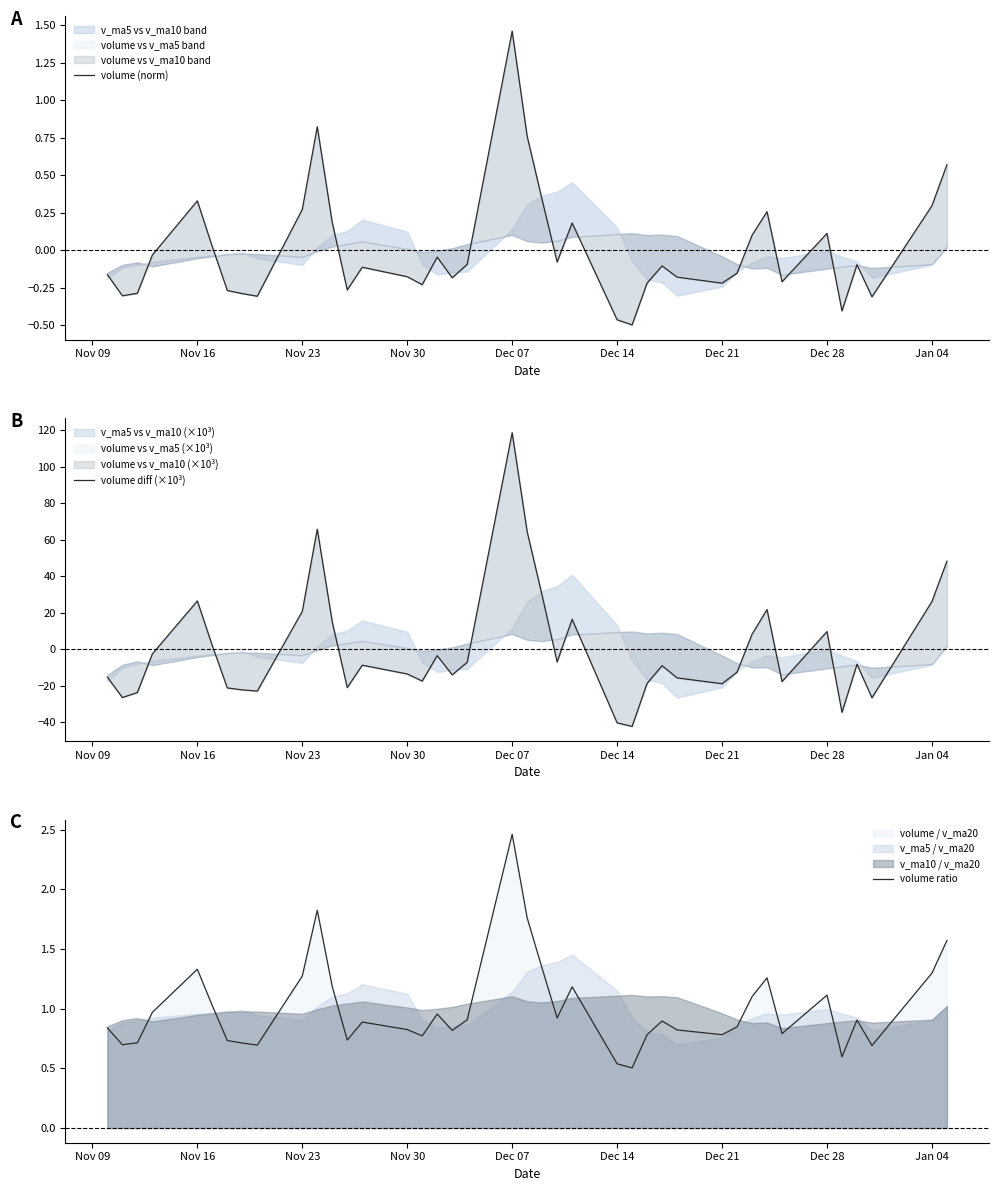

How many interior local valleys does the volume ratio series have?

11